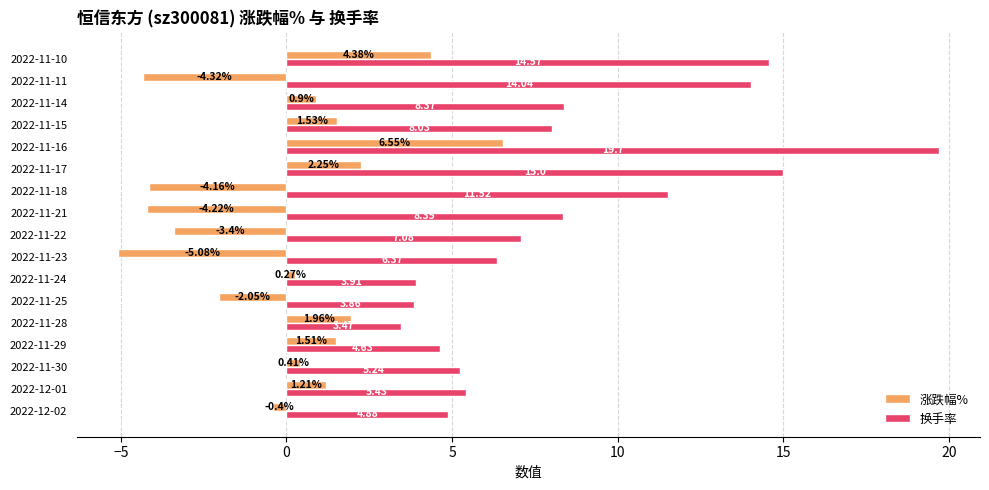

At how many categories does at least one series exceed 2?

17